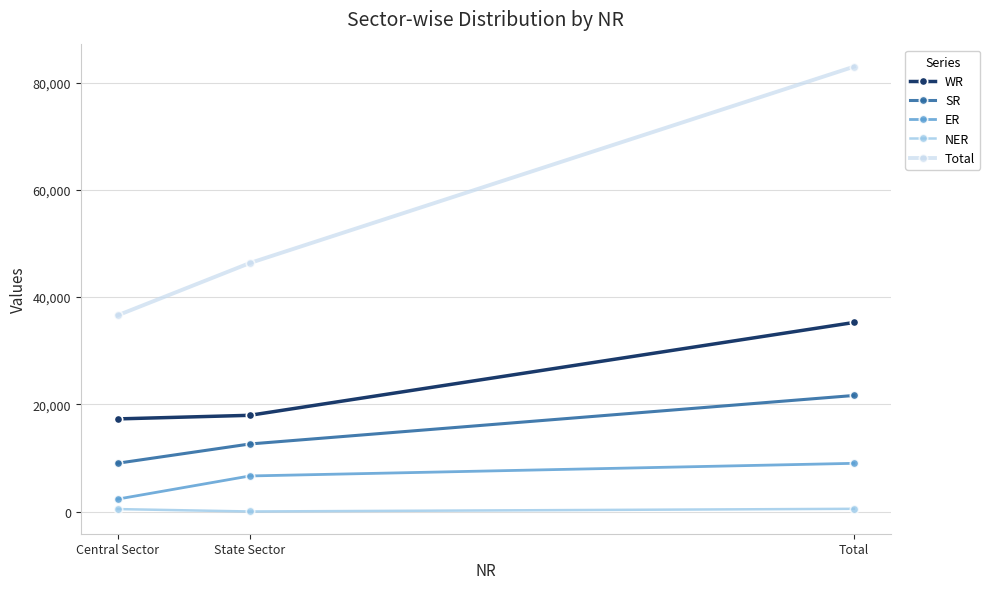

At which category does the chart reach its peak across all series?

Total